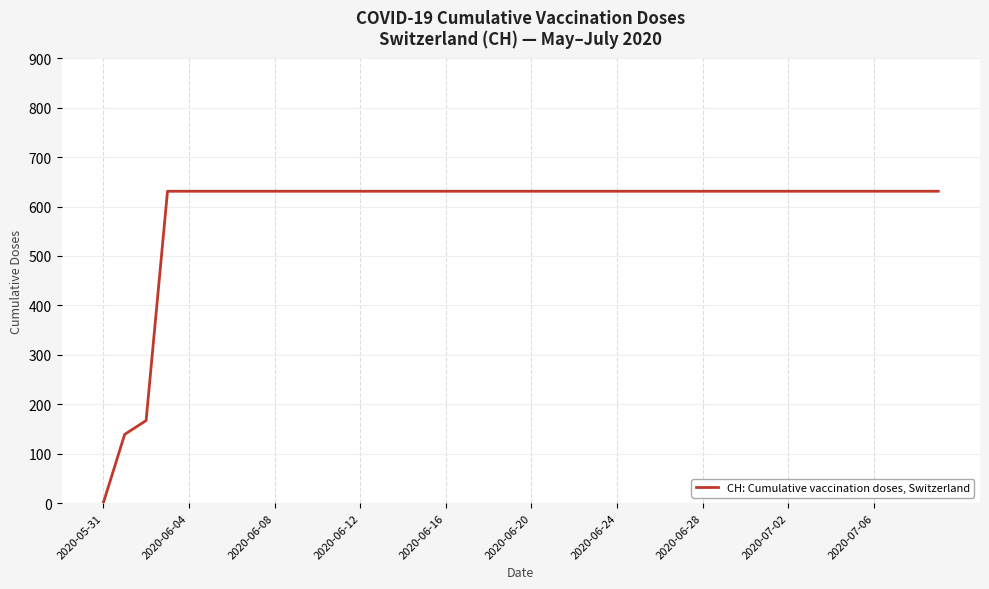

Does the chart display data point markers on the line(s)?

No